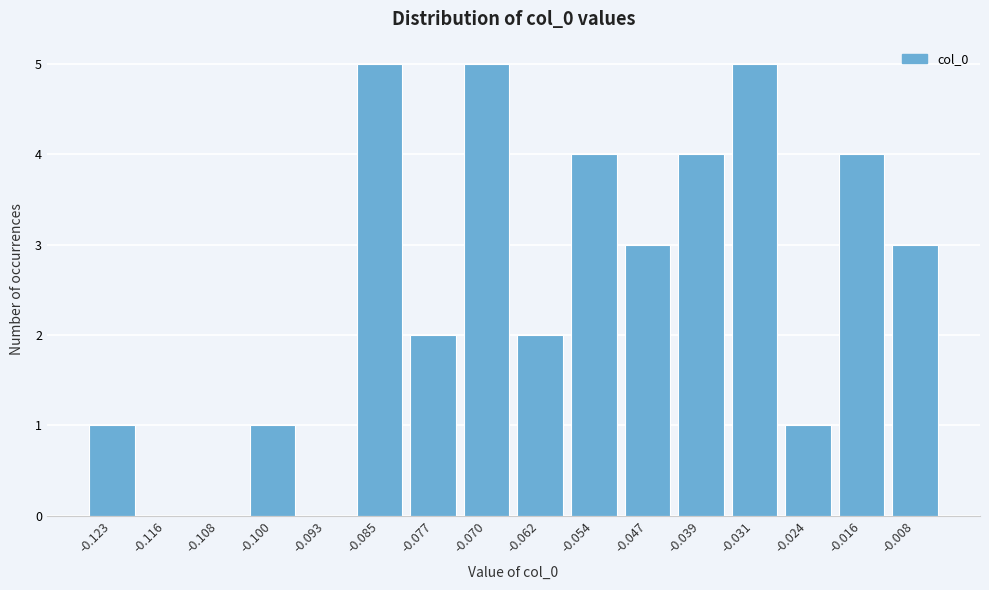

Reading left to right, extract all data points from this chart.

-0.123=1	-0.116=0	-0.108=0	-0.100=1	-0.093=0	-0.085=5	-0.077=2	-0.070=5	-0.062=2	-0.054=4	-0.047=3	-0.039=4	-0.031=5	-0.024=1	-0.016=4	-0.008=3